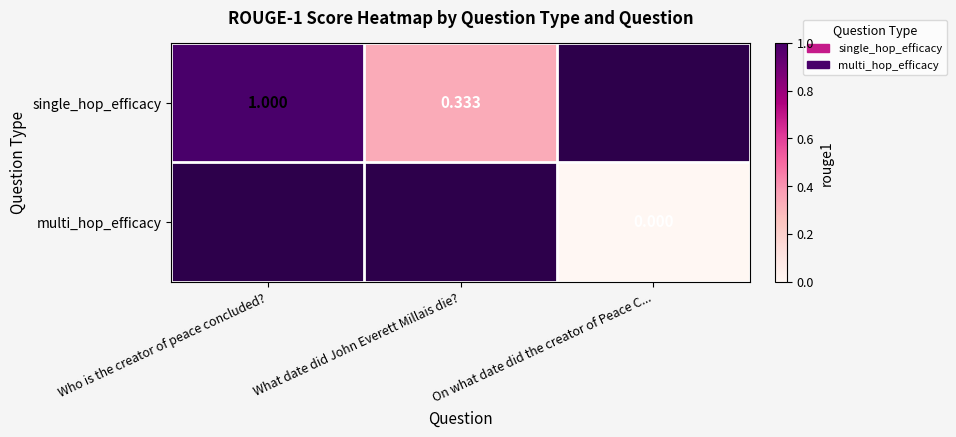

Rank the series at Who is the creator of peace concluded? from highest to lowest value.

single_hop_efficacy, multi_hop_efficacy